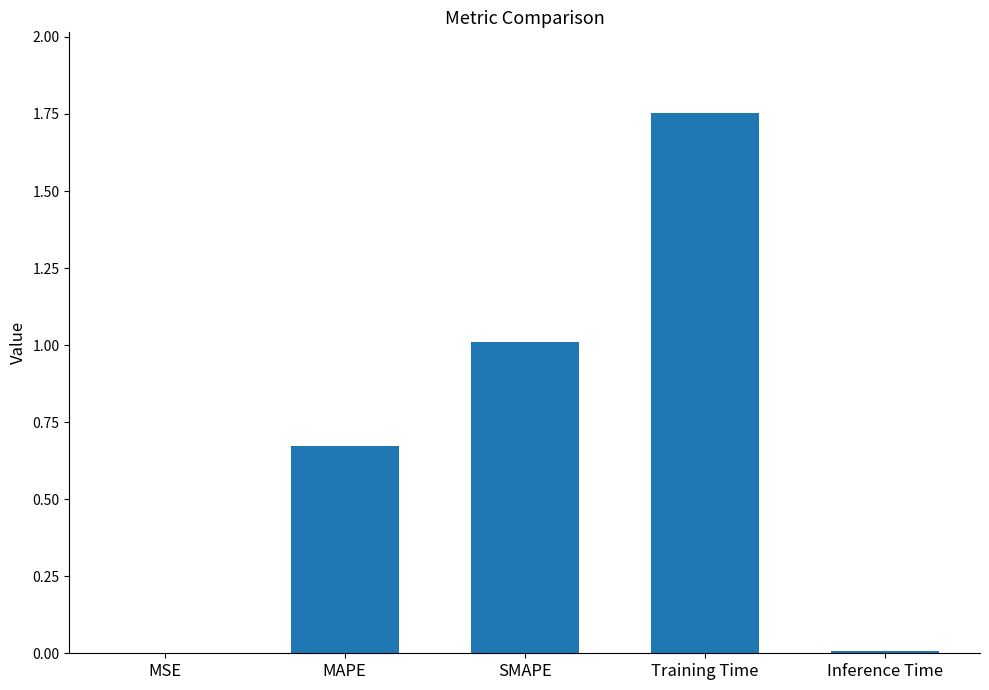

Which category has the highest value across all series?

Training Time